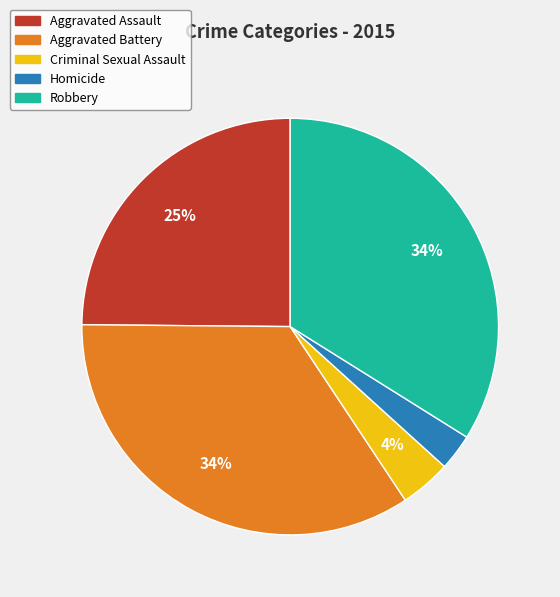

To the nearest percent, what is the difference between the Robbery and Aggravated Assault slice percentages?

9%